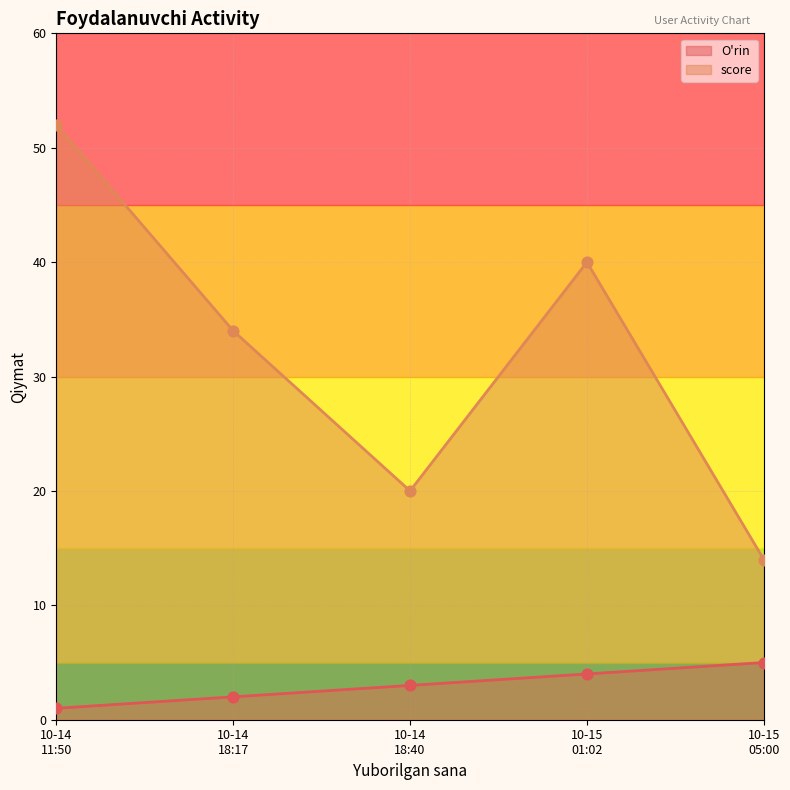

What are all the series names shown in the legend?

O'rin, score